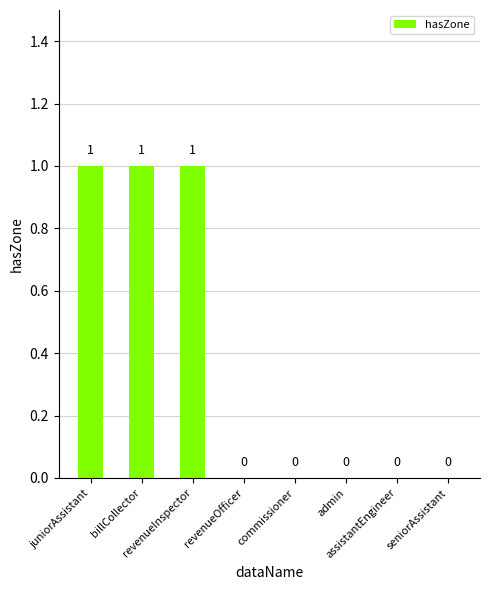

Reading left to right, extract all data points from this chart.

1	1	1	0	0	0	0	0